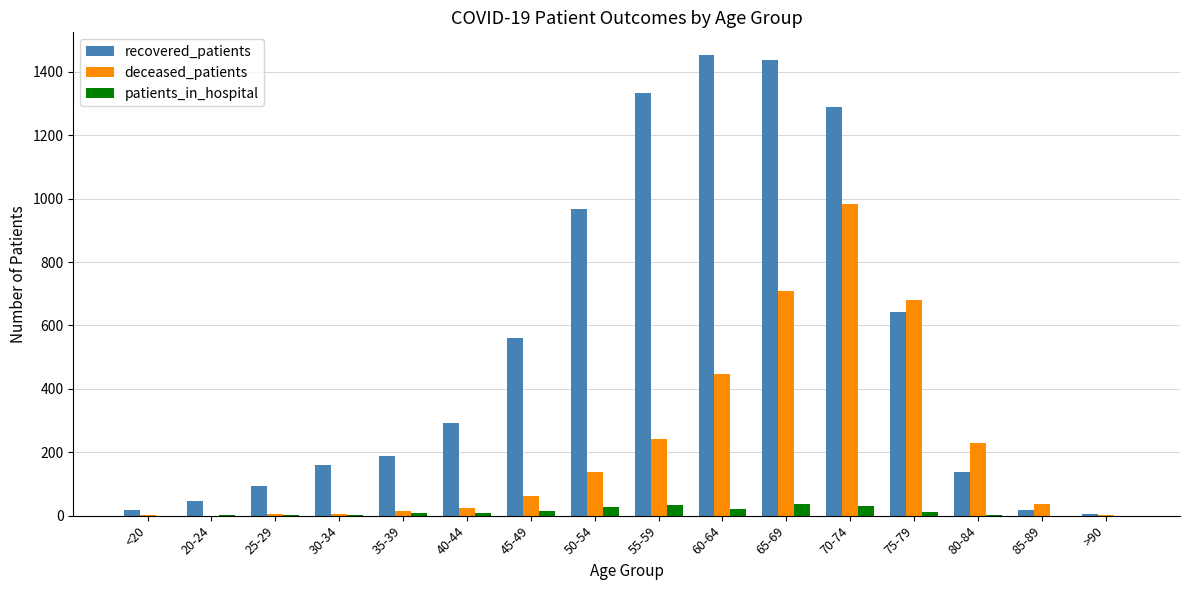

What is the sum of all patients_in_hospital values?

195